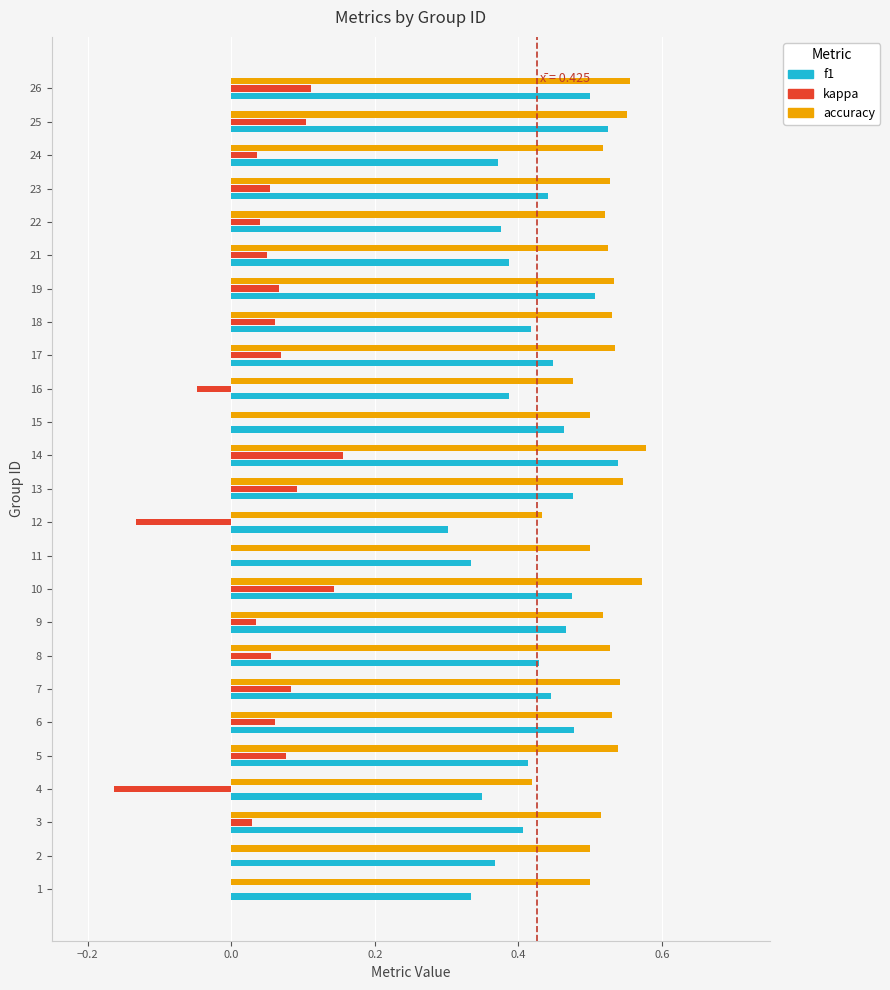

The value of kappa at 13 is 0.1. True or false?

True